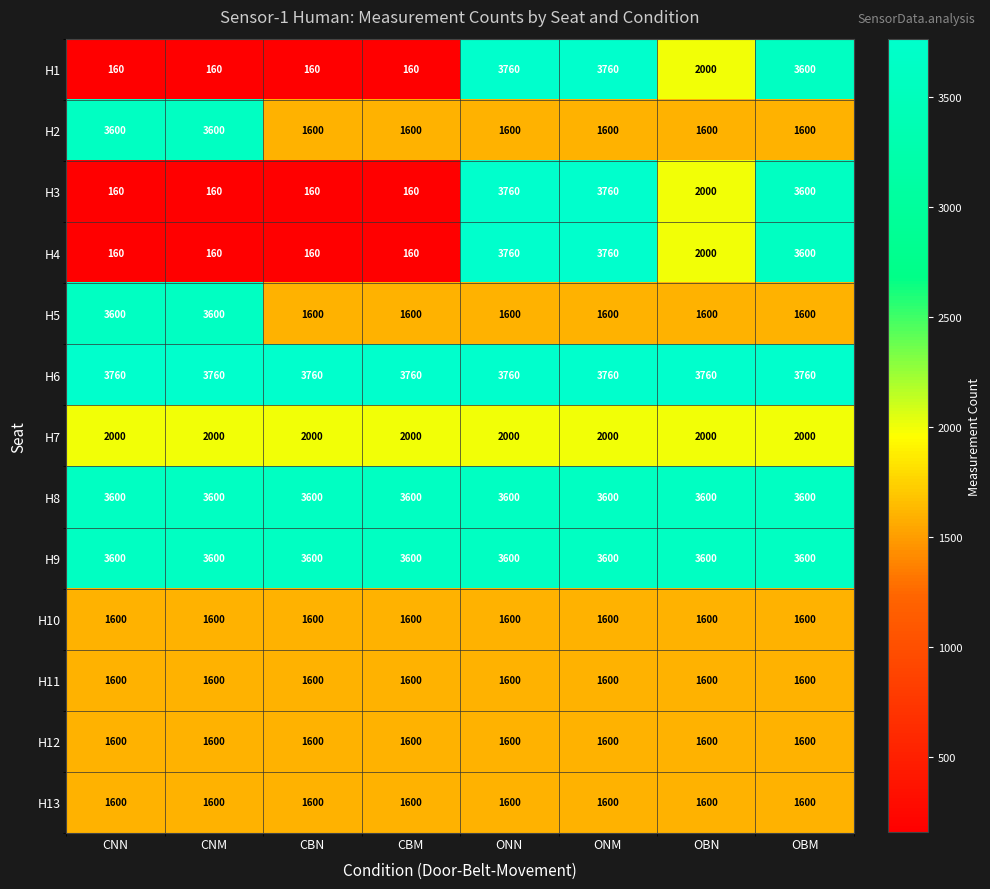

What is the spread (max minus min) of values at OBN?

2160